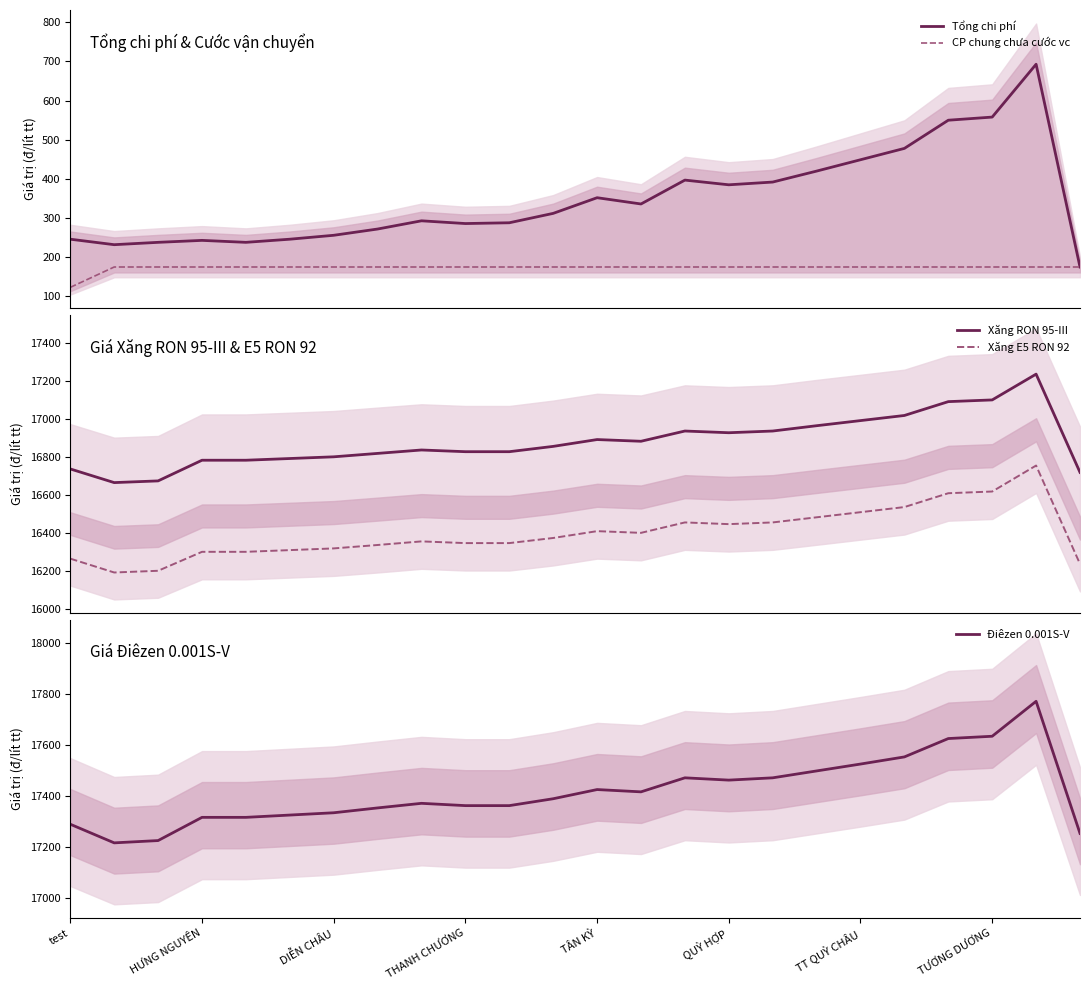

True or false: Xăng RON 95-III and Xăng E5 RON 92 intersect in this chart.

False